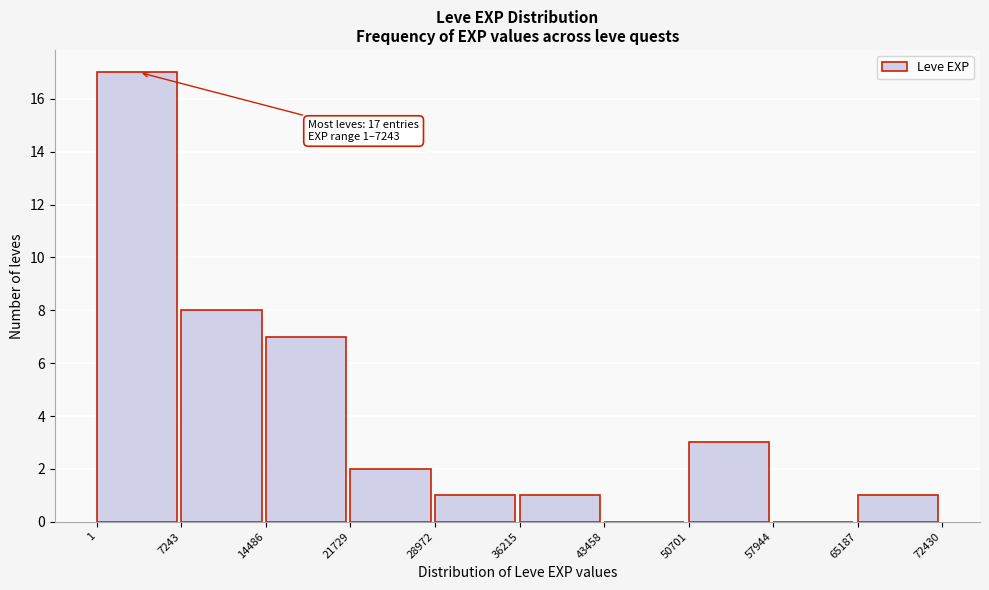

Which range on the x-axis has the tallest bar?

1 to 7243